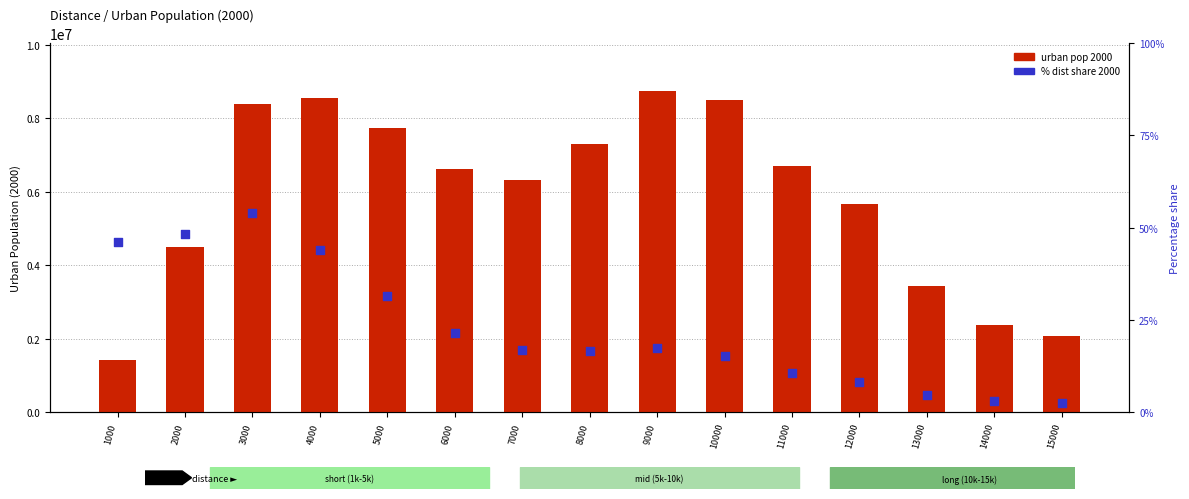

Which series reaches the maximum Y coordinate?

Urban pop 2000